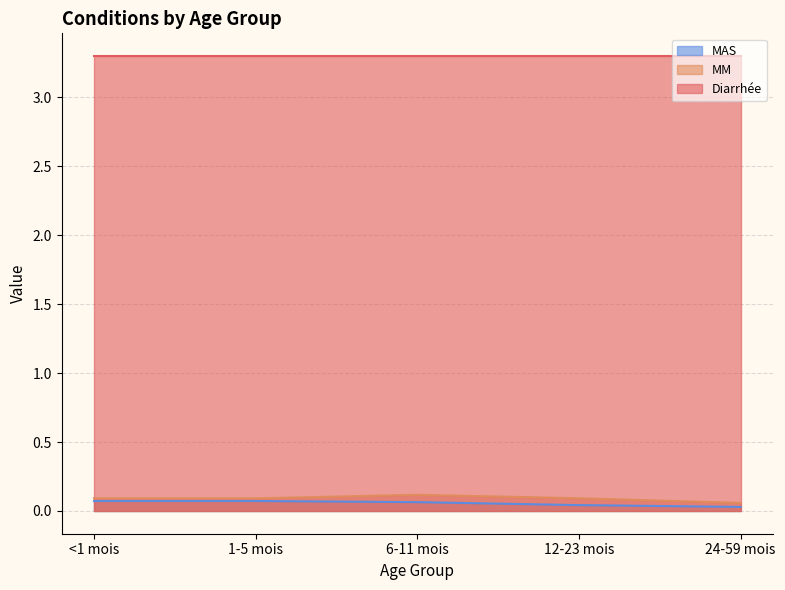

What is the lowest value of the MM series?

0.1